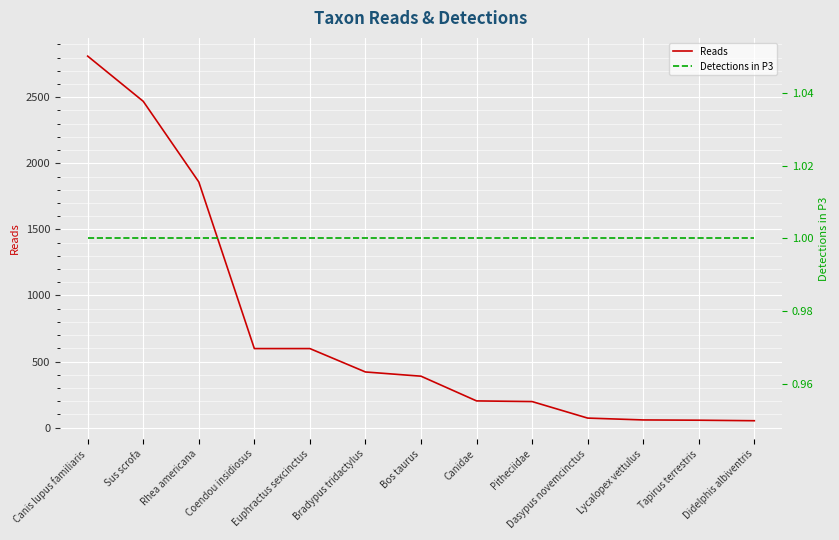

What is the minimum value for Detections in P3?

1